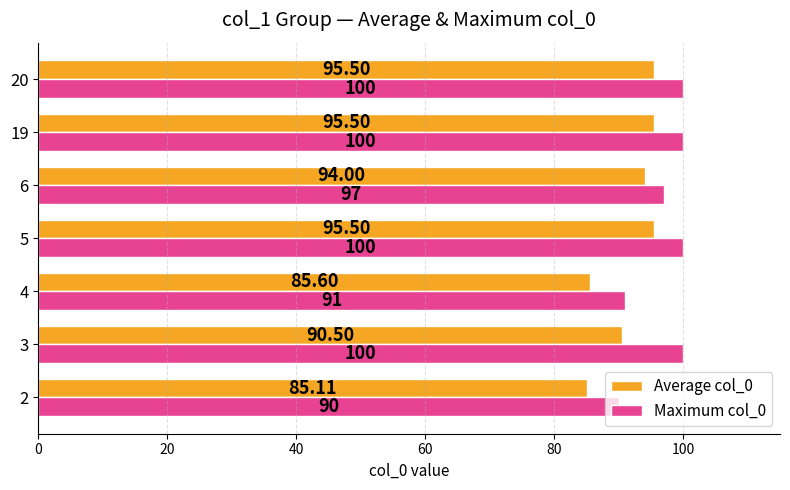

At how many categories does at least one series exceed 92?

5